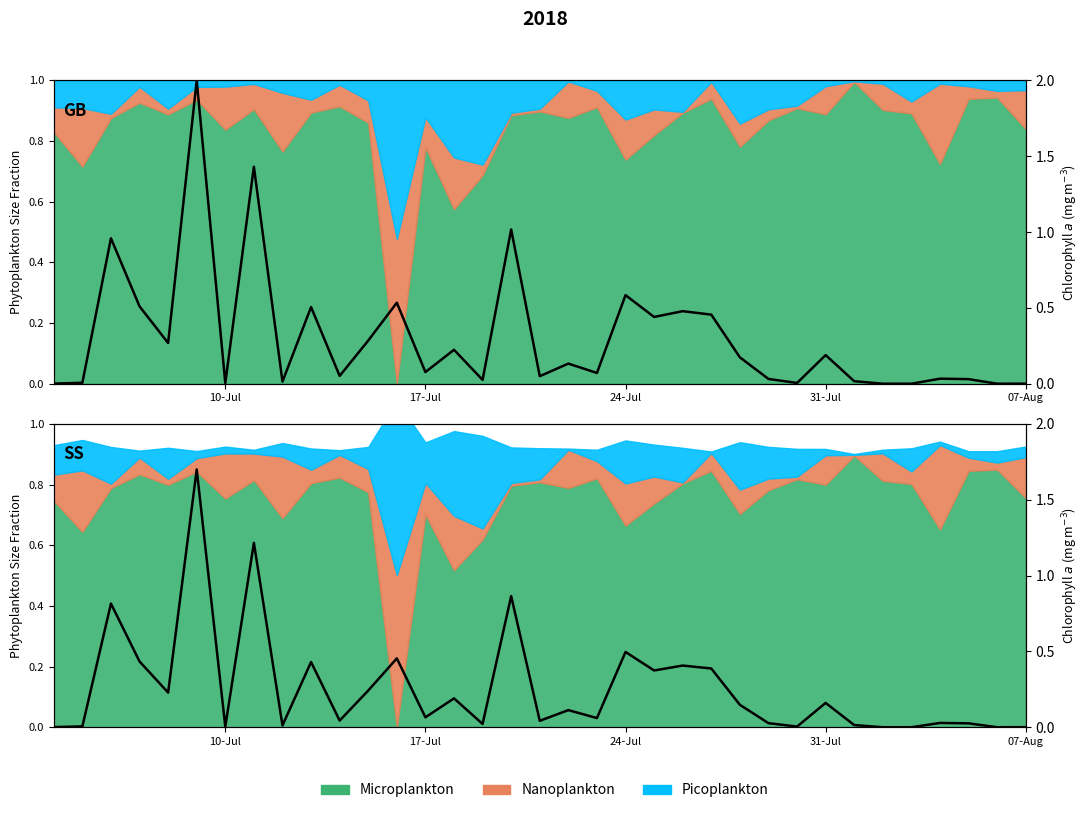

How many points are lower than both their immediate neighbors (excluding endpoints)?

12